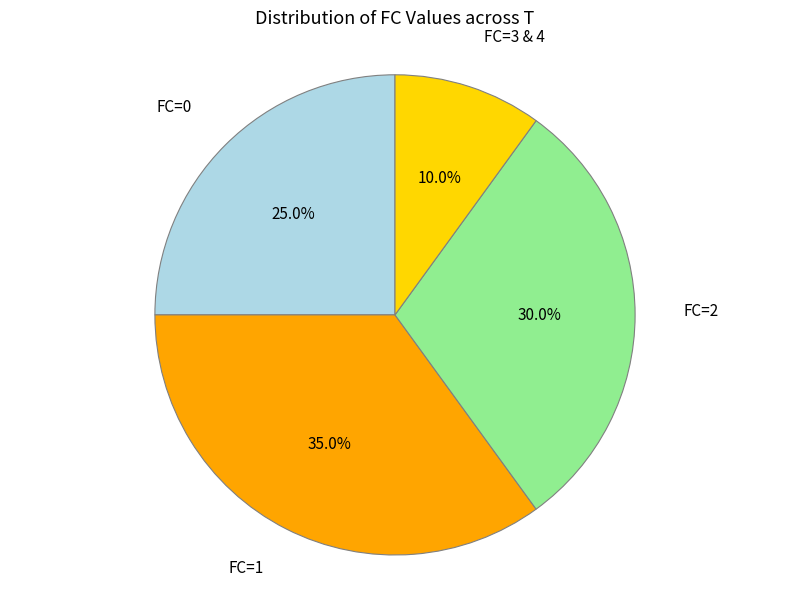

Is there any slice that represents more than half of the pie?

No